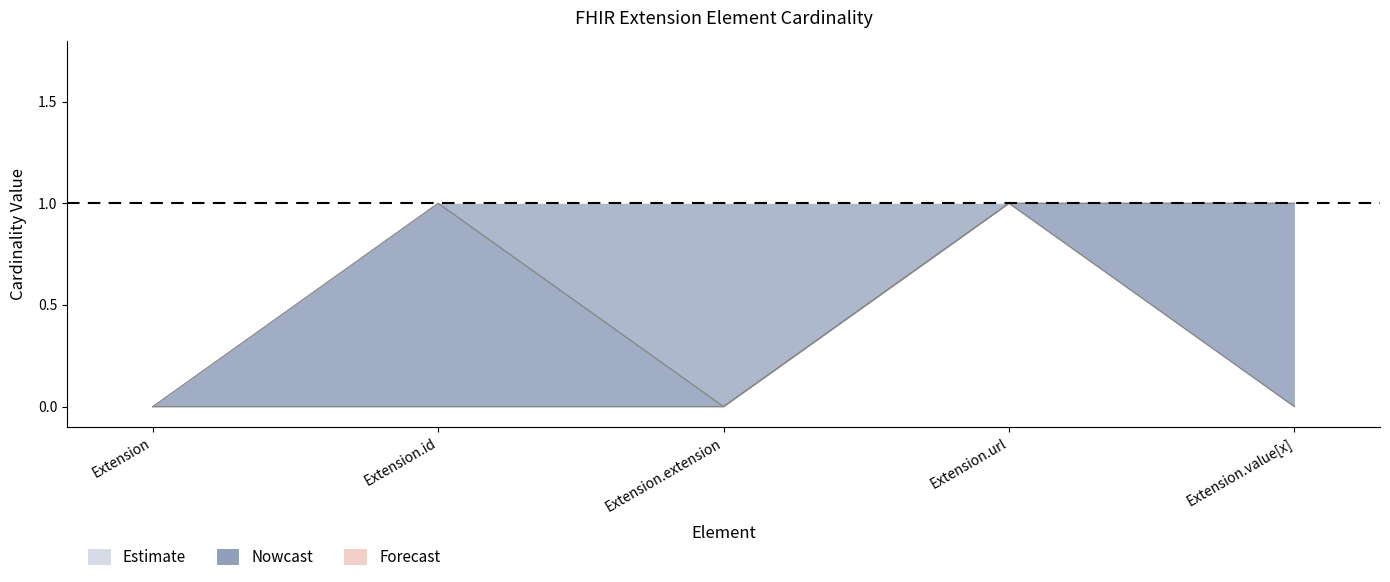

Where is Max nearest to the value 0?

Extension